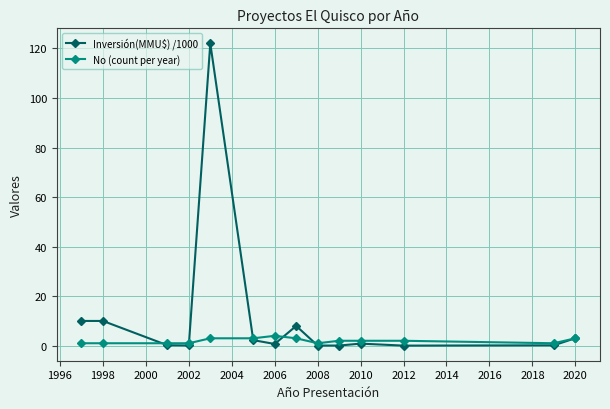

Which series has the largest total across all categories?

Inversión(MMU$) /1000